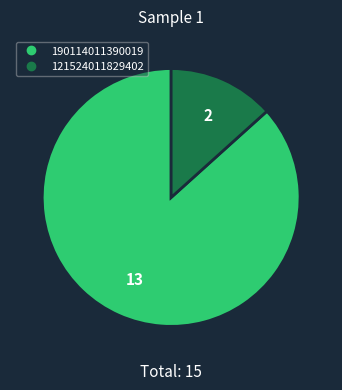

Which has a higher value, 121524011829402 or 190114011390019?

190114011390019